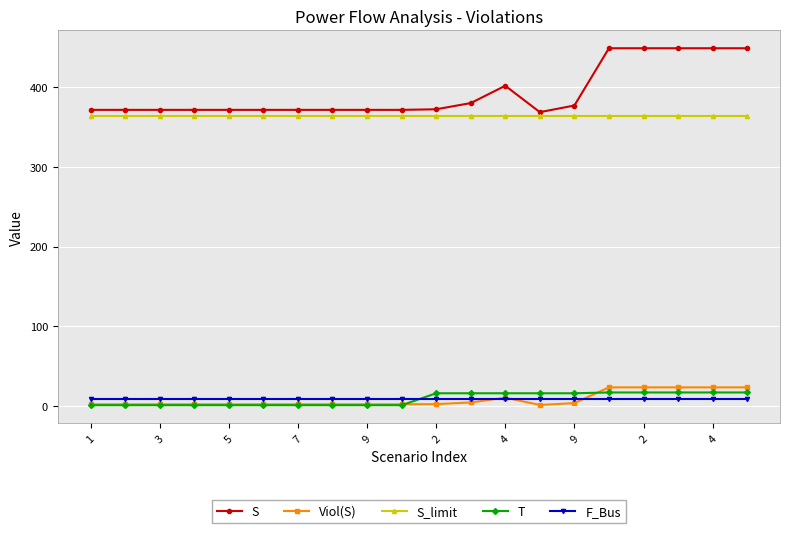

What is the value of the S point at the 15th from the left?

376.9